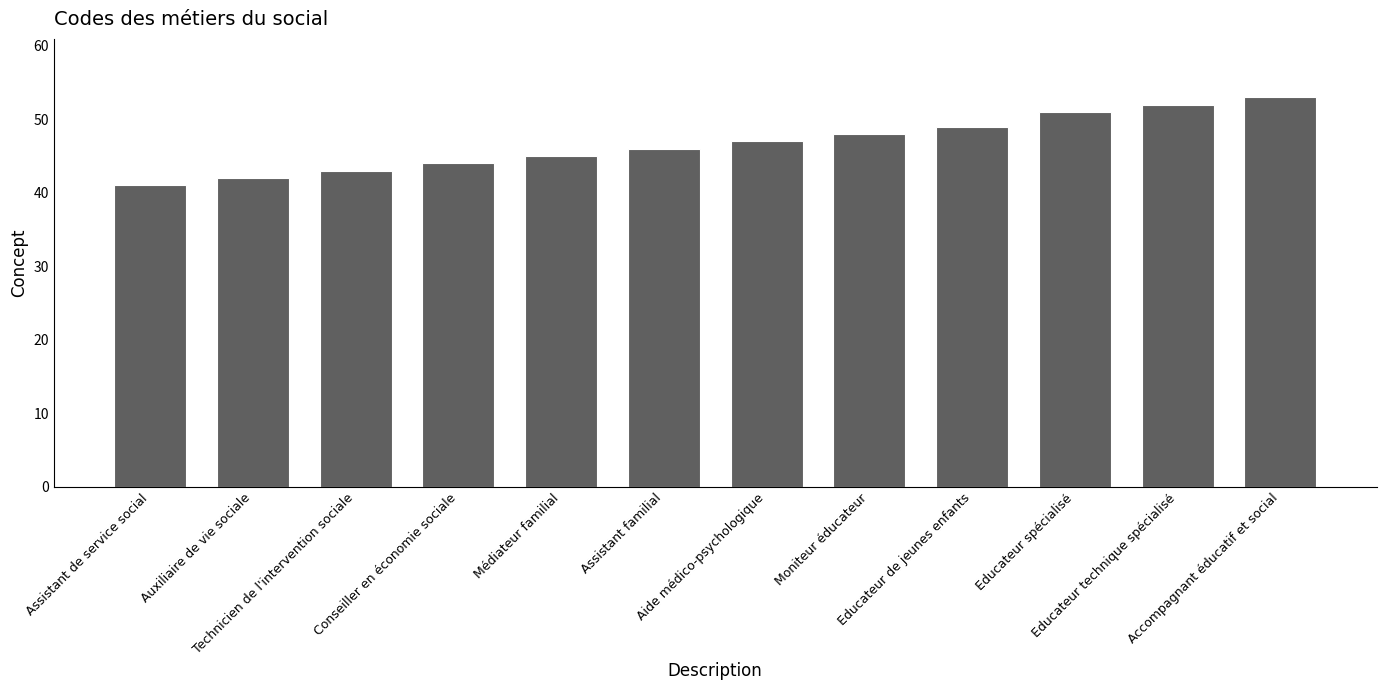

Which category has the highest value across all series?

Accompagnant éducatif et social